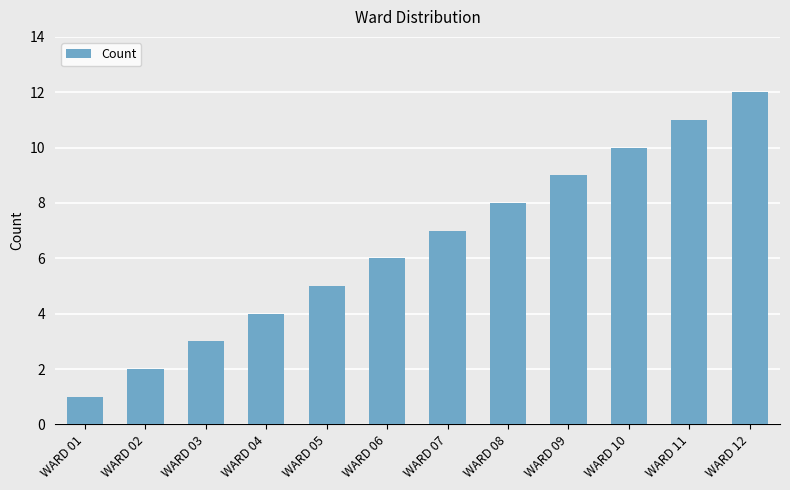

Approximately how many times larger is the value at WARD 06 compared to WARD 10?

0.6